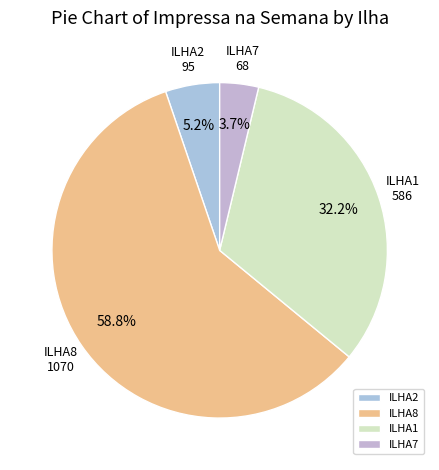

Between ILHA1 and ILHA2, which is larger?

ILHA1